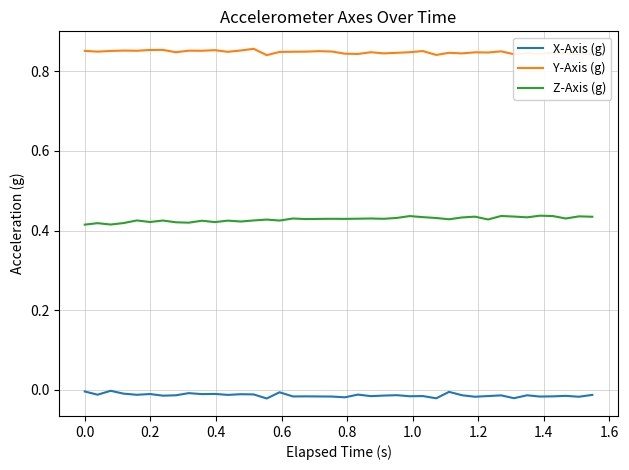

True or false: Z-Axis (g) and Y-Axis (g) cross at least once.

False